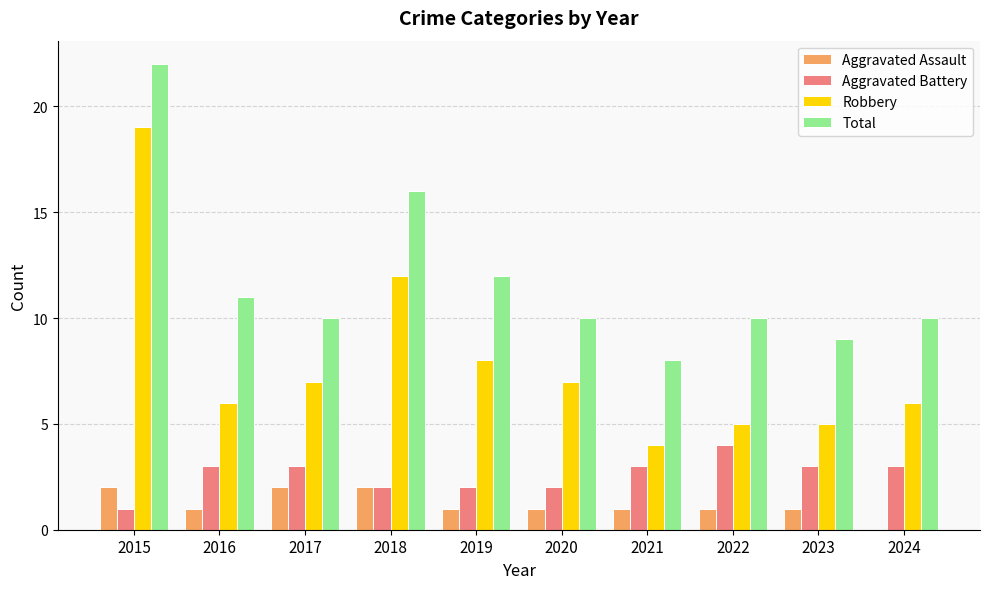

Reading left to right, extract all data points from this chart.

Aggravated Assault: 2015=2	2016=1	2017=2	2018=2	2019=1	2020=1	2021=1	2022=1	2023=1	2024=0
Aggravated Battery: 2015=1	2016=3	2017=3	2018=2	2019=2	2020=2	2021=3	2022=4	2023=3	2024=3
Robbery: 2015=19	2016=6	2017=7	2018=12	2019=8	2020=7	2021=4	2022=5	2023=5	2024=6
Total: 2015=22	2016=11	2017=10	2018=16	2019=12	2020=10	2021=8	2022=10	2023=9	2024=10